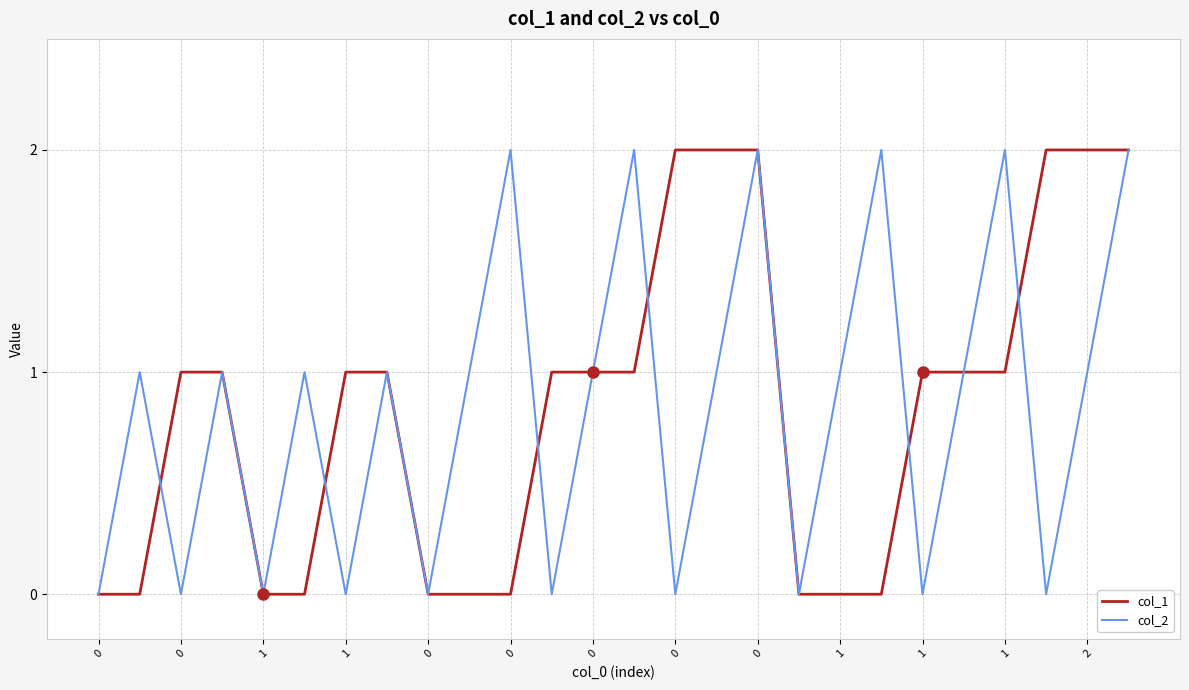

True or false: col_1 has more than 1 interior local peaks.

False